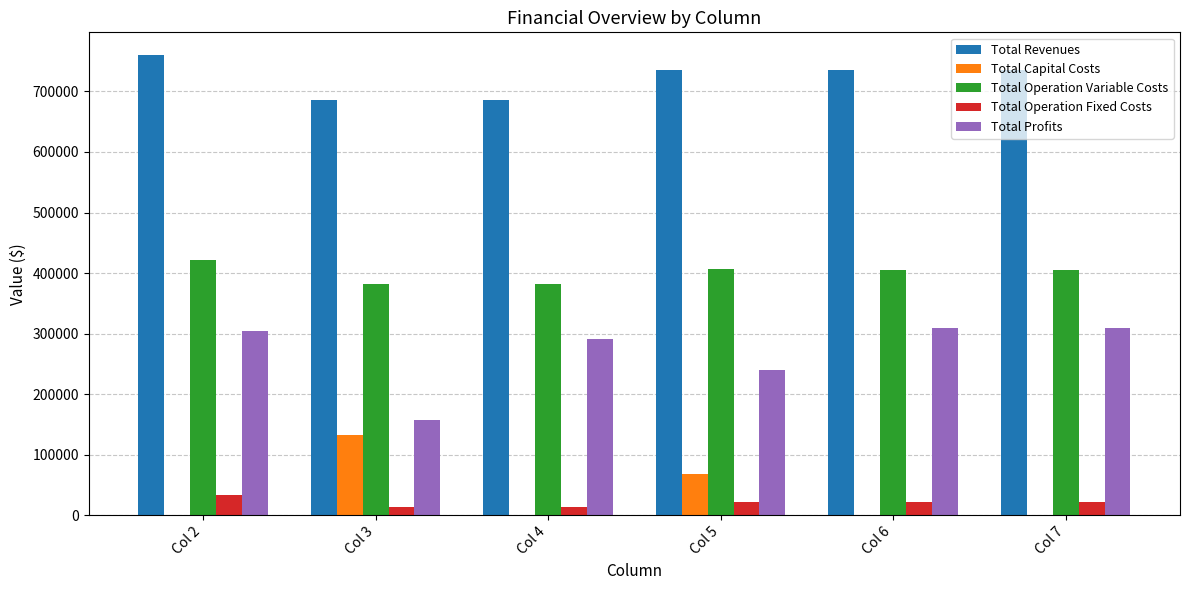

What value does the Total Operation Variable Costs series have at Col 7?

404219.9